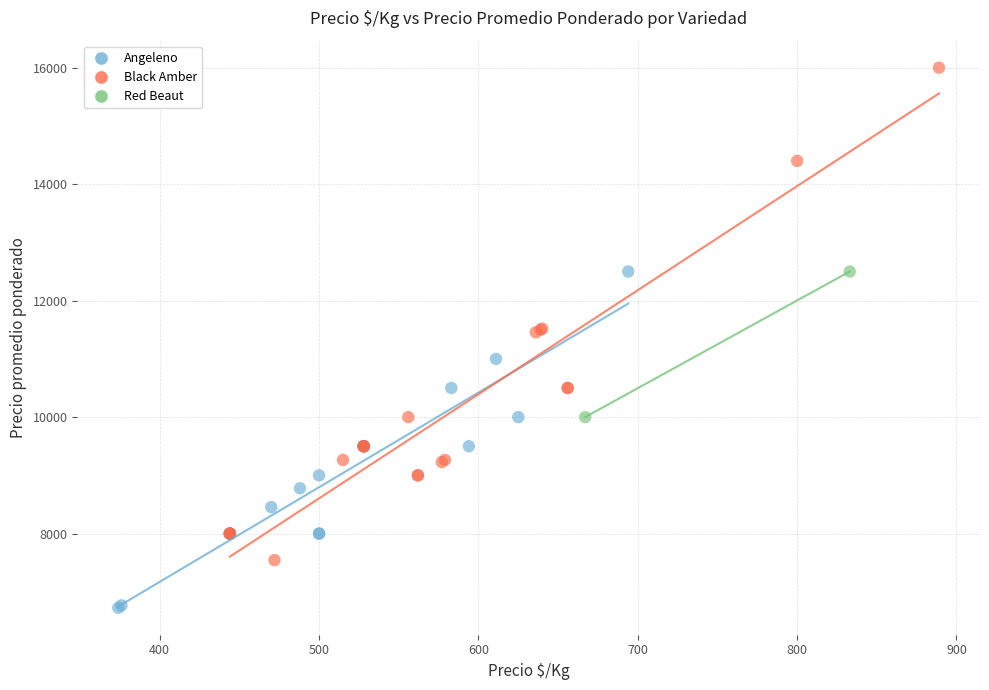

Which series reaches the minimum Y coordinate?

Angeleno